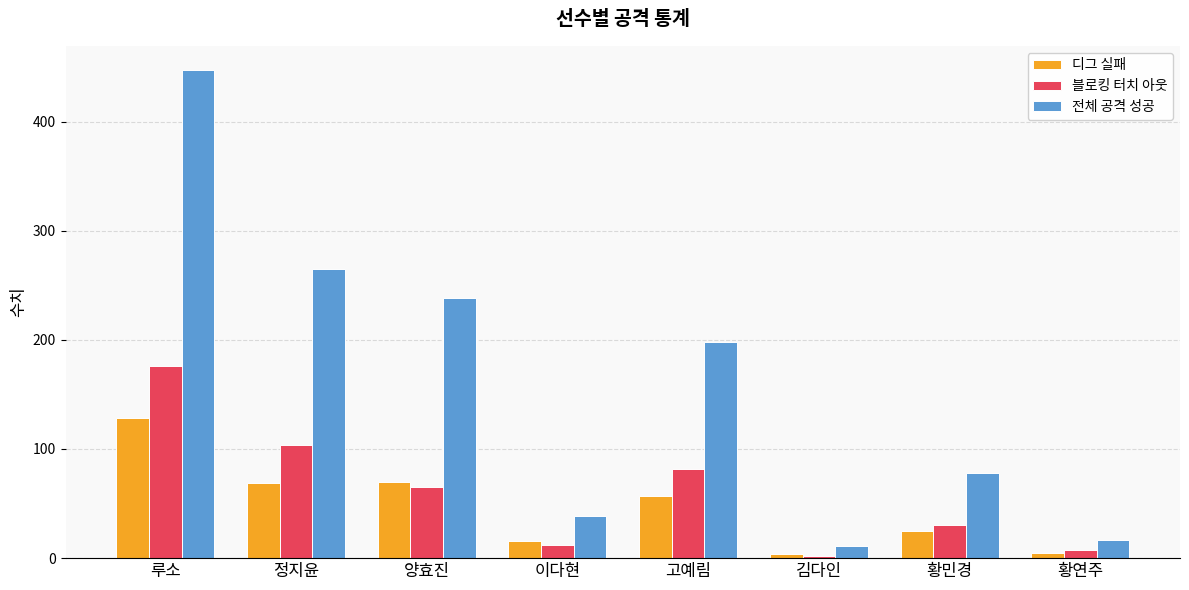

What is the minimum value shown in the chart?

2